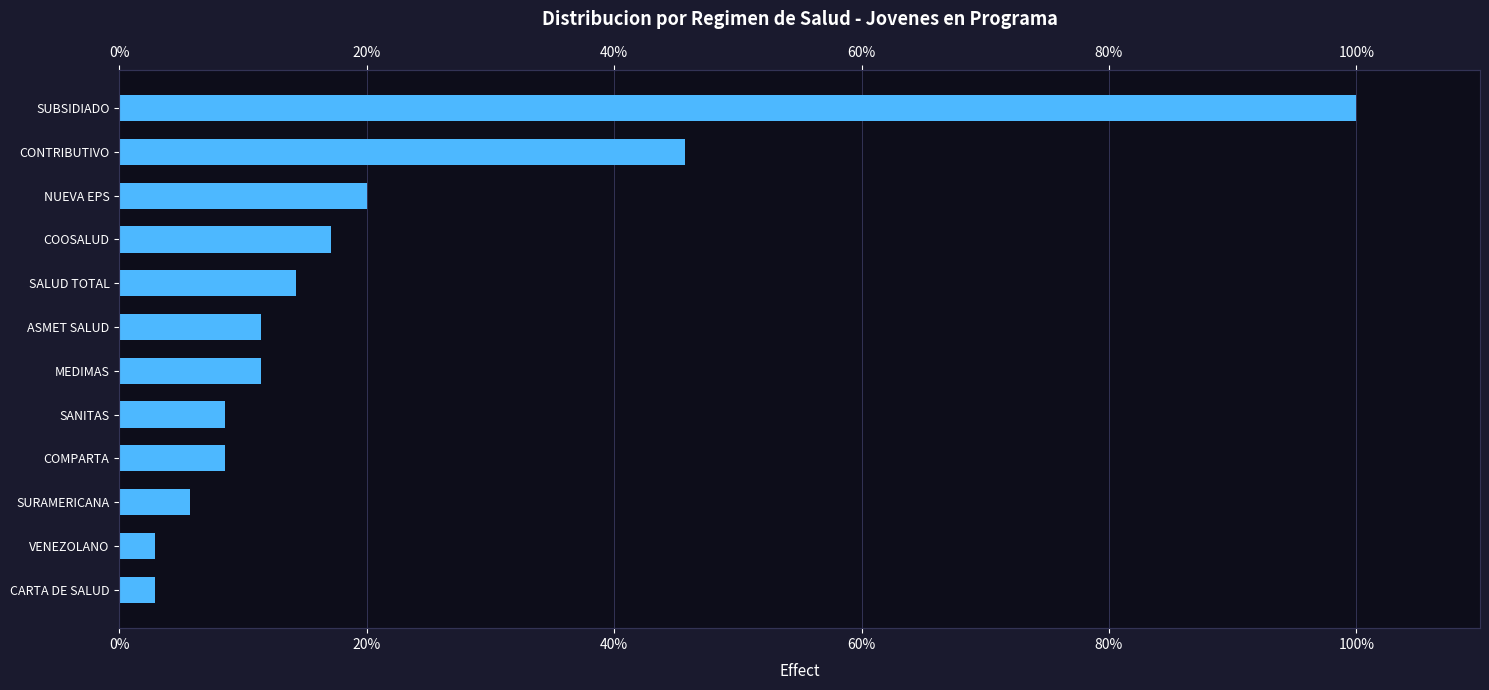

What is the greatest value displayed?

100.0